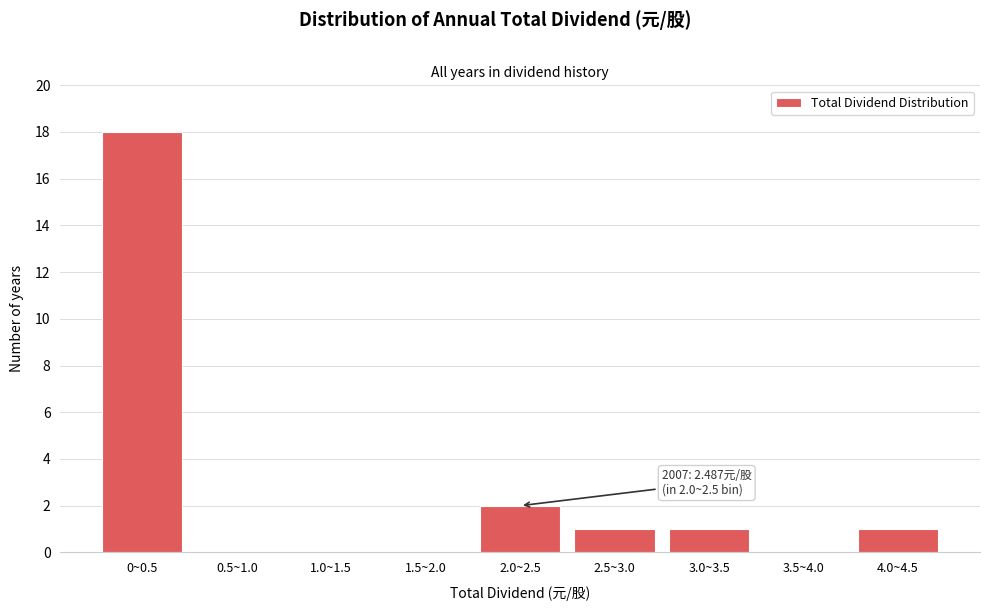

Reading left to right, list all the values displayed in this chart.

0~0.5=18	0.5~1.0=0	1.0~1.5=0	1.5~2.0=0	2.0~2.5=2	2.5~3.0=1	3.0~3.5=1	3.5~4.0=0	4.0~4.5=1